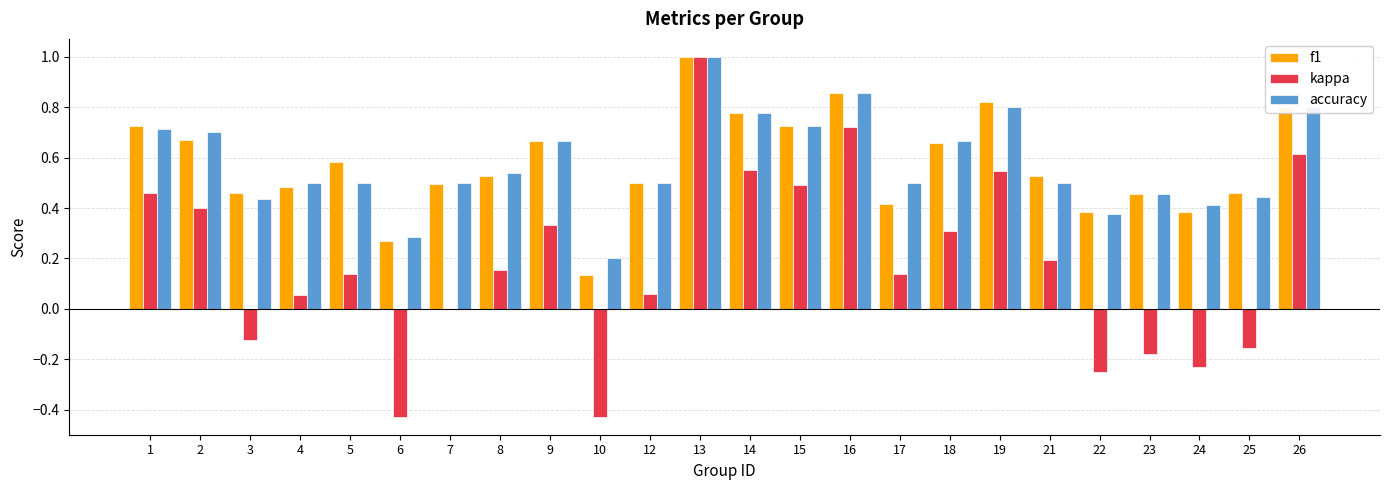

Is the value of kappa at 12 greater than the value of accuracy at 1?

No